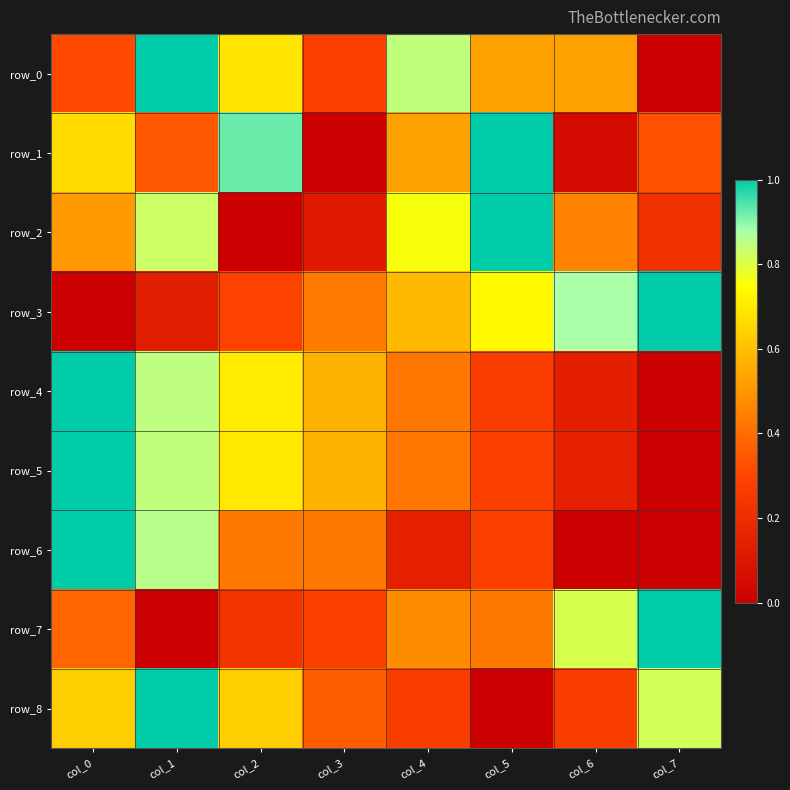

What is the total value across all series at col_1?

5.9